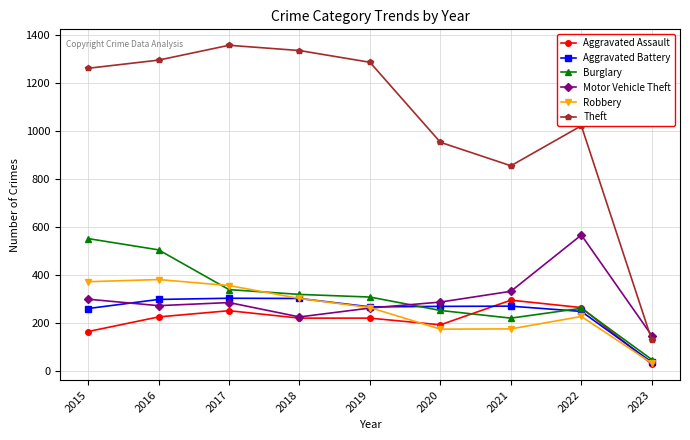

How many distinct data groups are displayed?

6